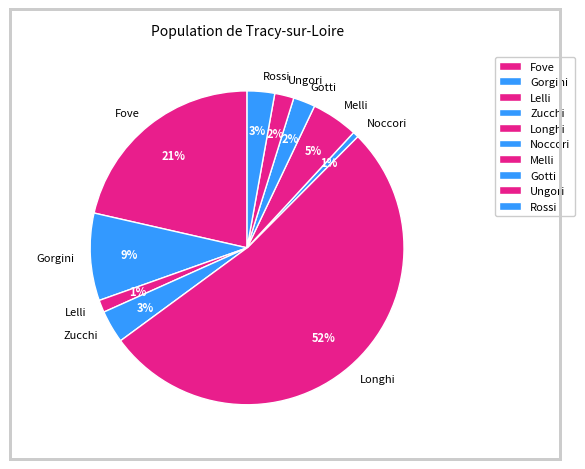

Do Gorgini and Fove together represent more than half of the pie?

No